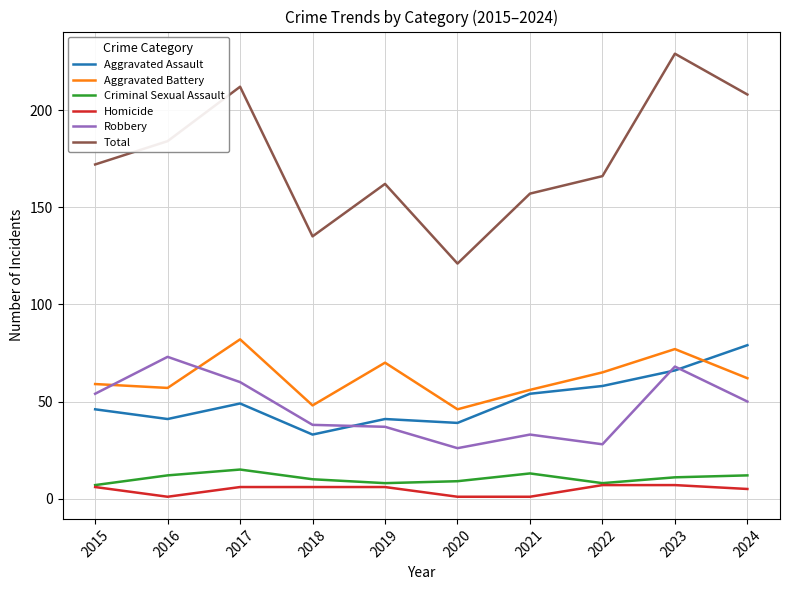

Which series has the largest range (max minus min)?

Total